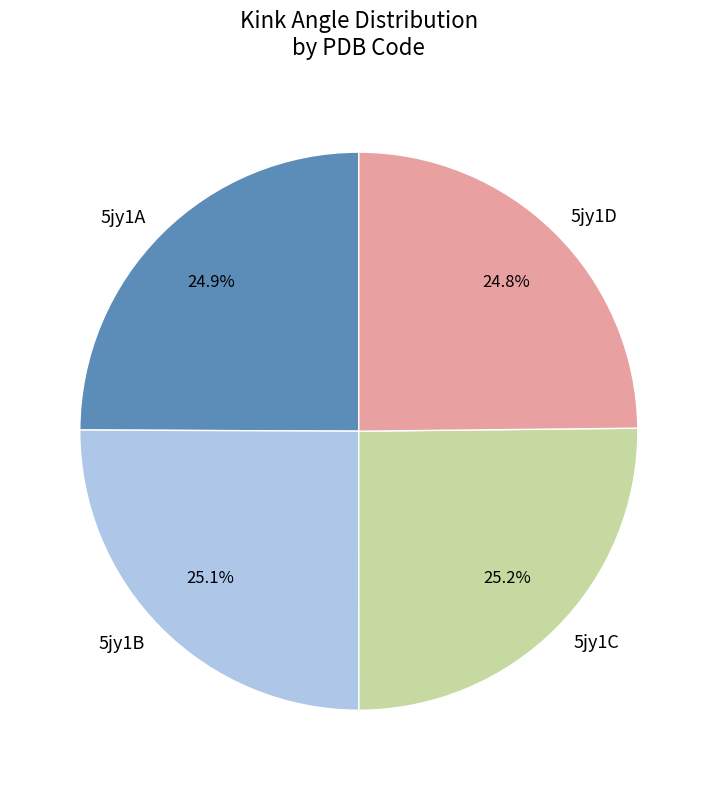

Does any single category account for the majority?

No